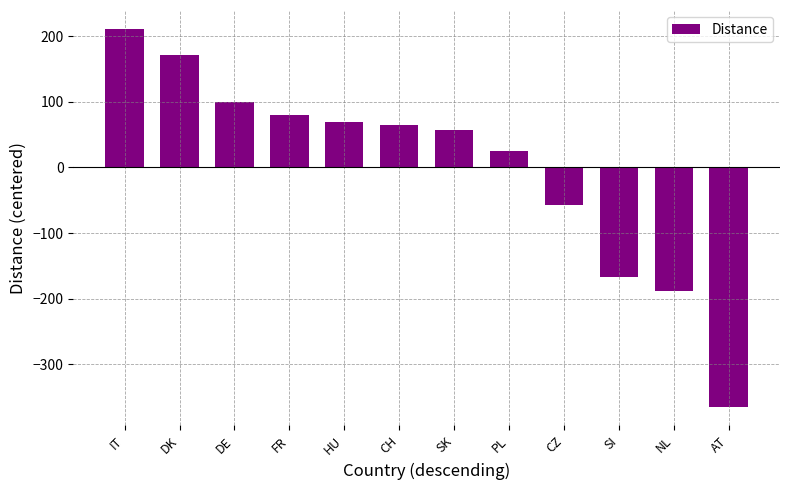

The value at CH is 97.0. True or false?

False